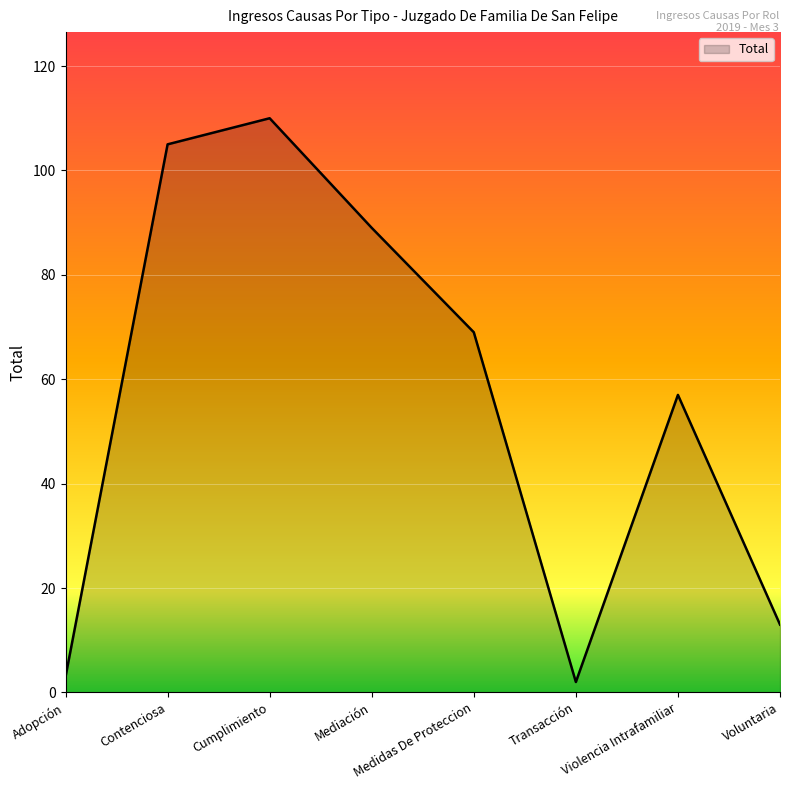

Where is the first local minimum?

Transacción